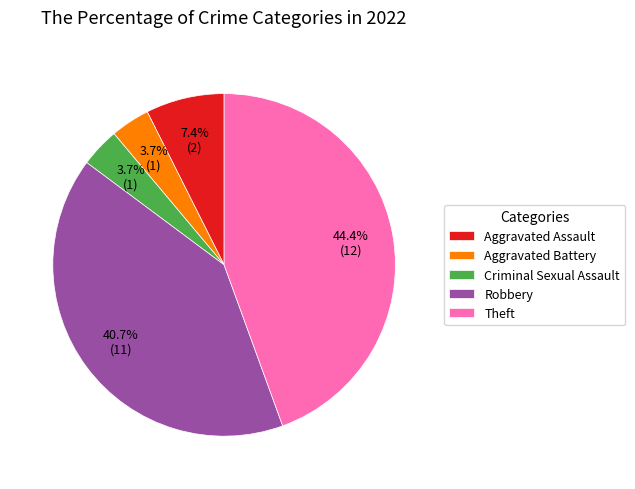

To the nearest percent, what is the combined percentage of Theft and Criminal Sexual Assault?

48%